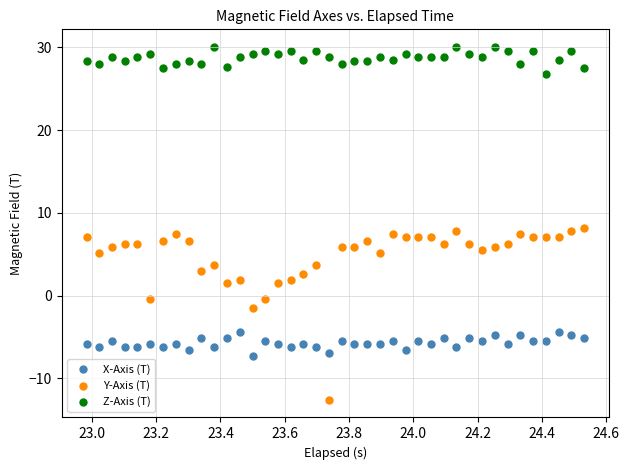

Which series has the widest spread of Y values?

Y-Axis (T)